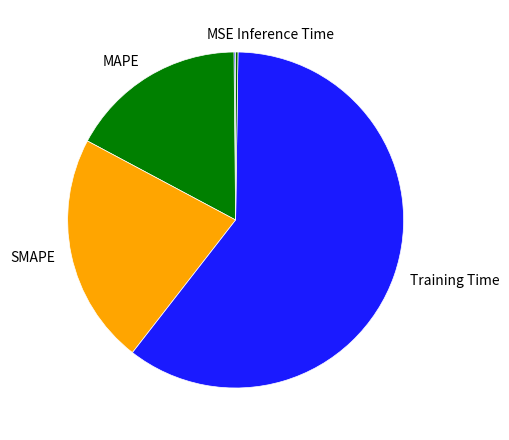

Between SMAPE and MAPE, which is larger?

SMAPE